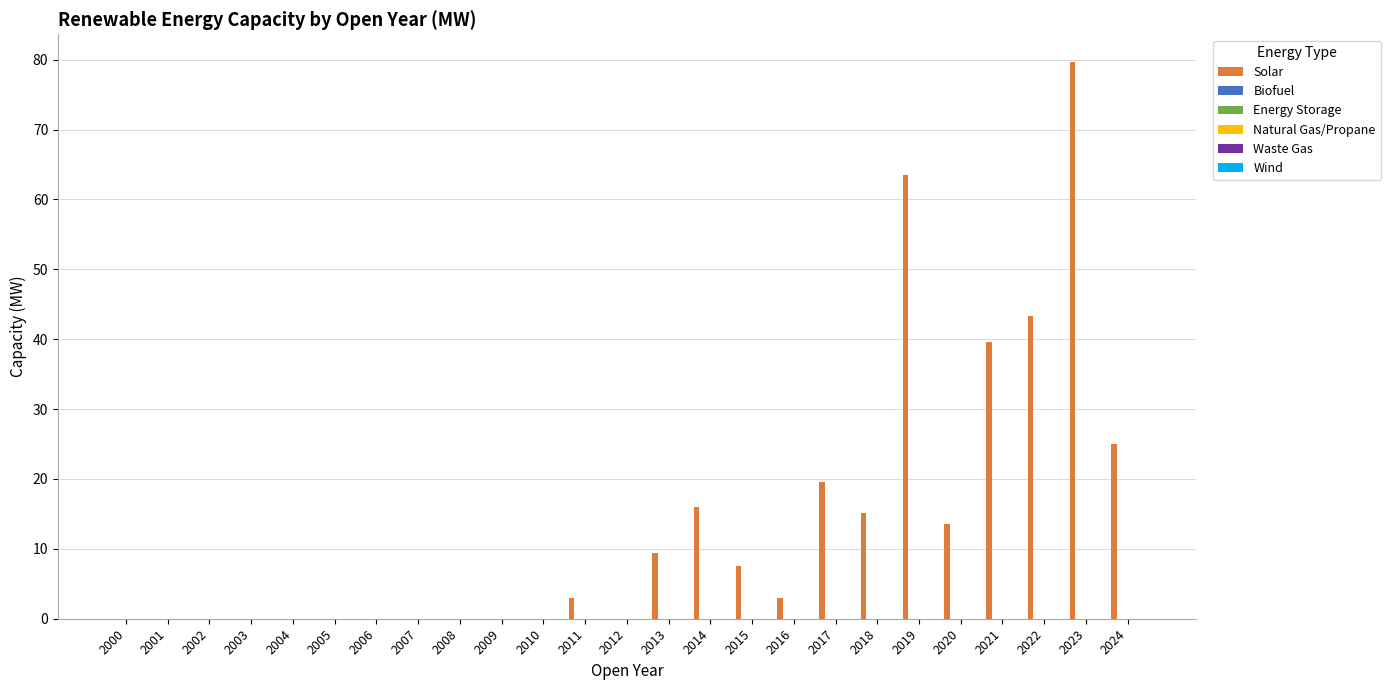

What is the maximum value shown in the chart?

79.7